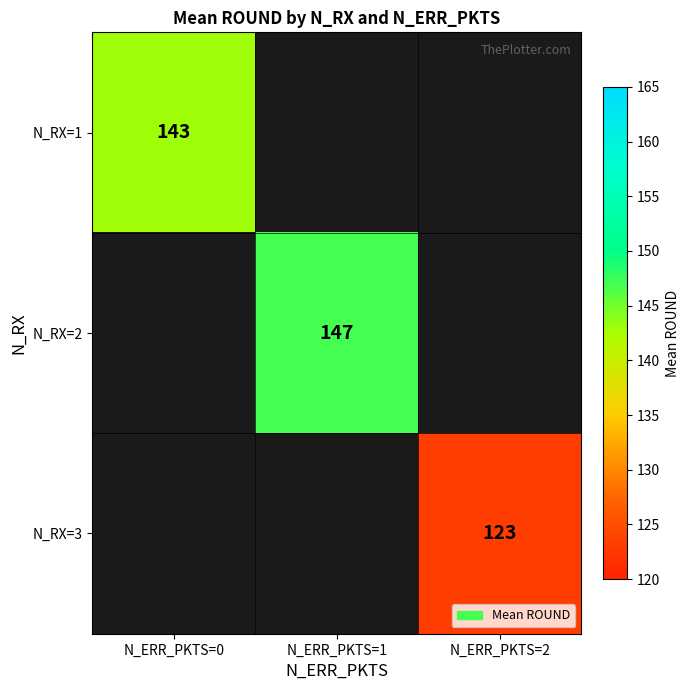

Which category has the lowest value across all series?

N_ERR_PKTS=2